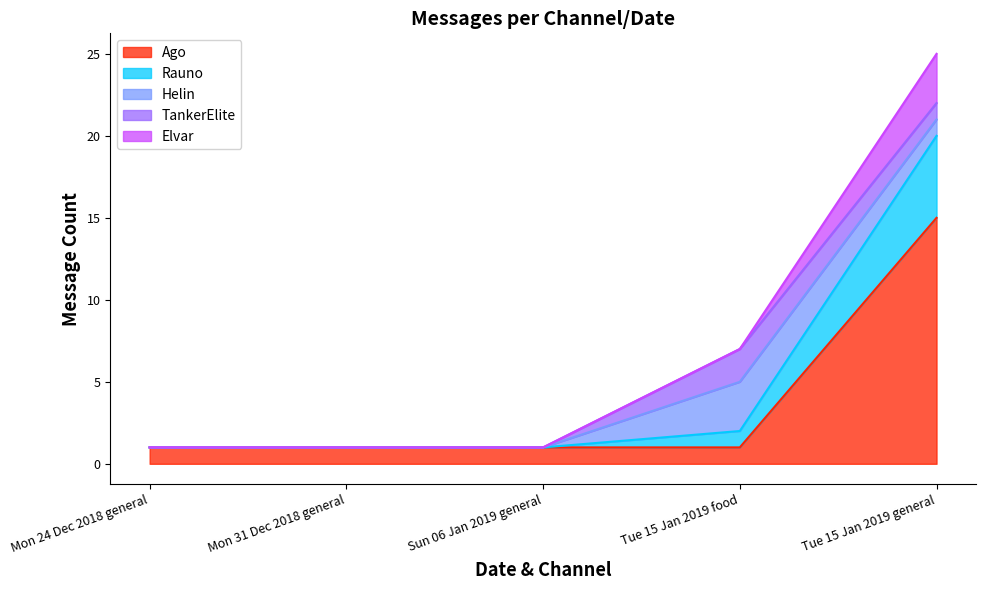

True or false: Rauno and Ago intersect in this chart.

False